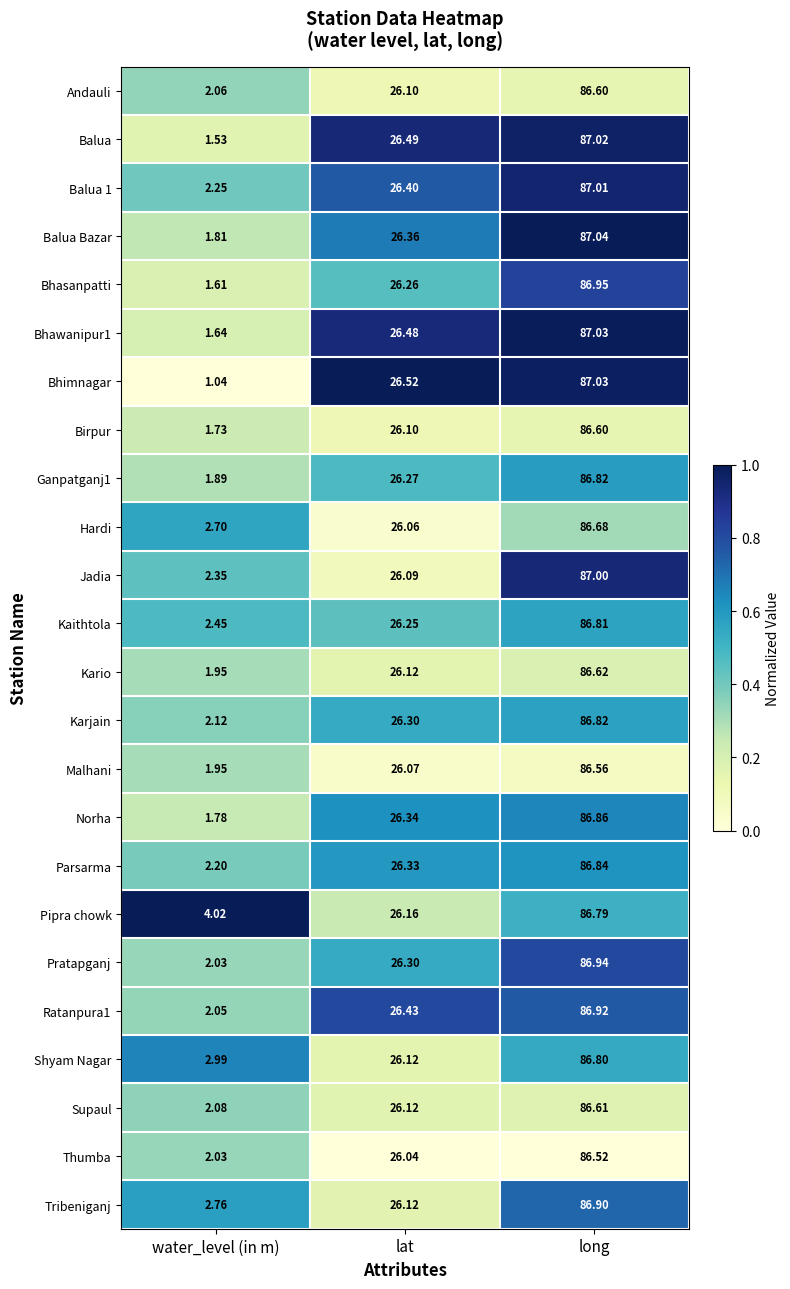

At which label is Bhimnagar closest to 44?

lat